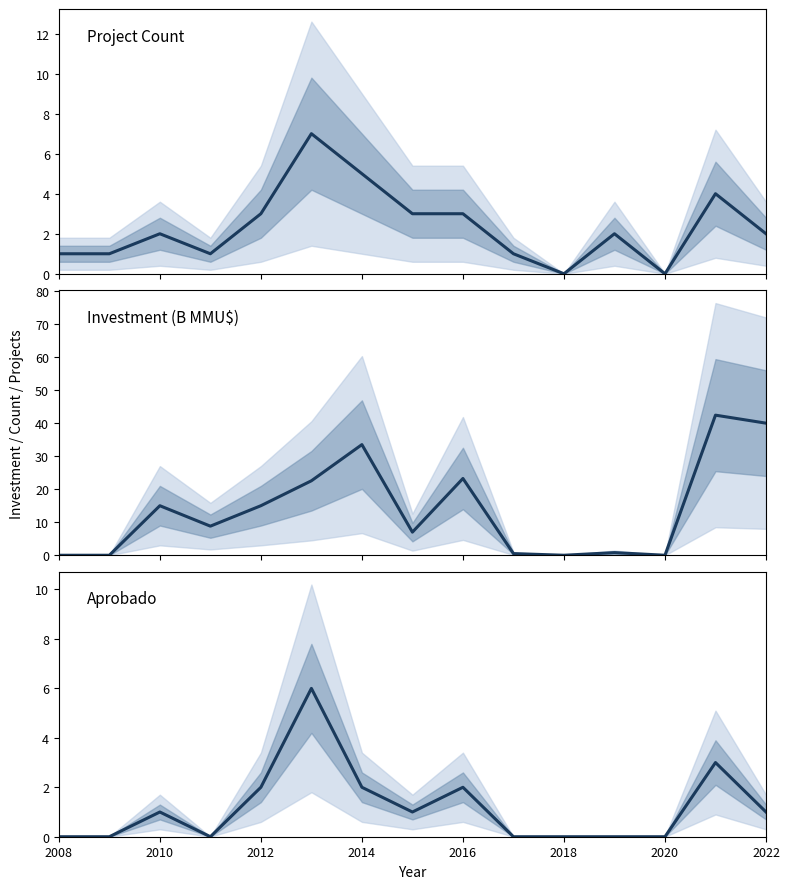

Count the Project Count values in the range 1 to 3.

10